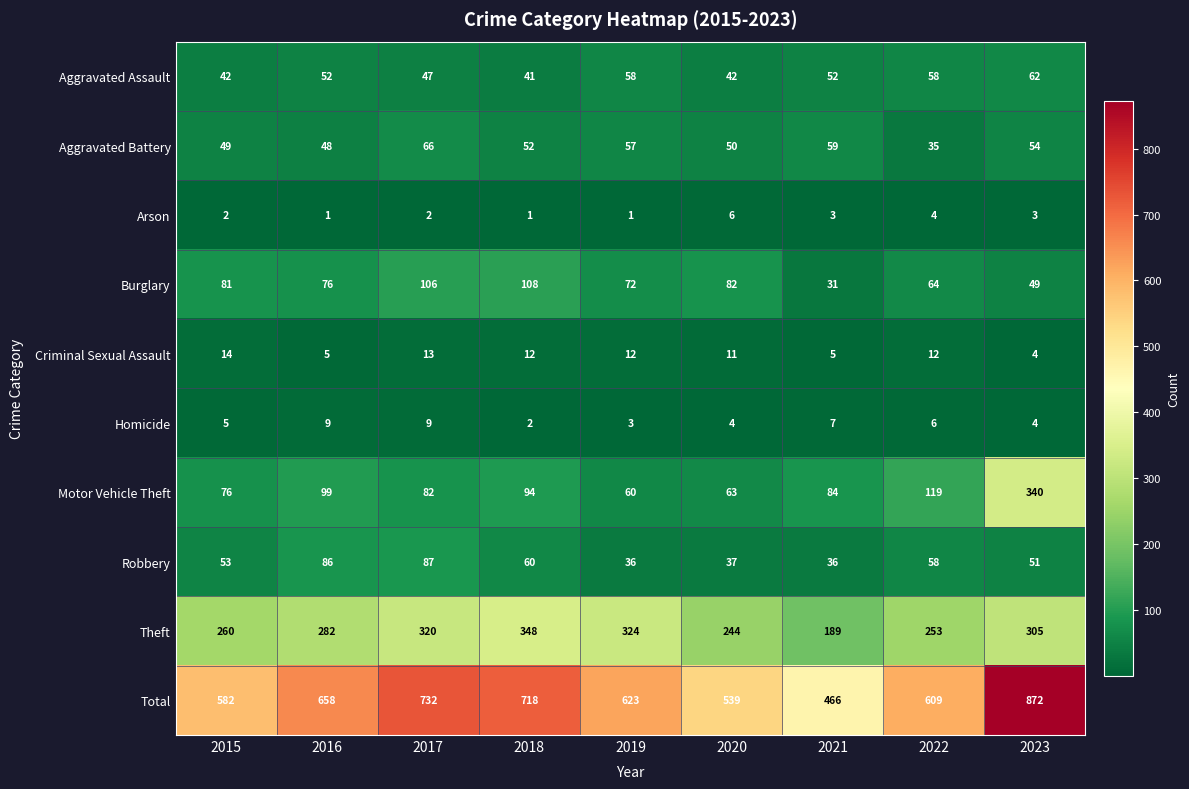

Which series changed the most between 2015 and 2023?

Total